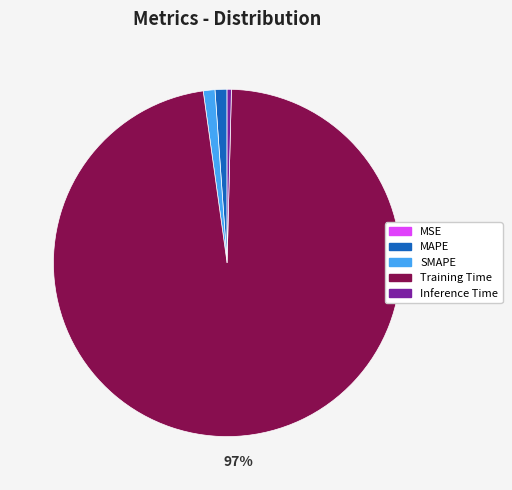

To the nearest percent, what is the average slice percentage?

20%